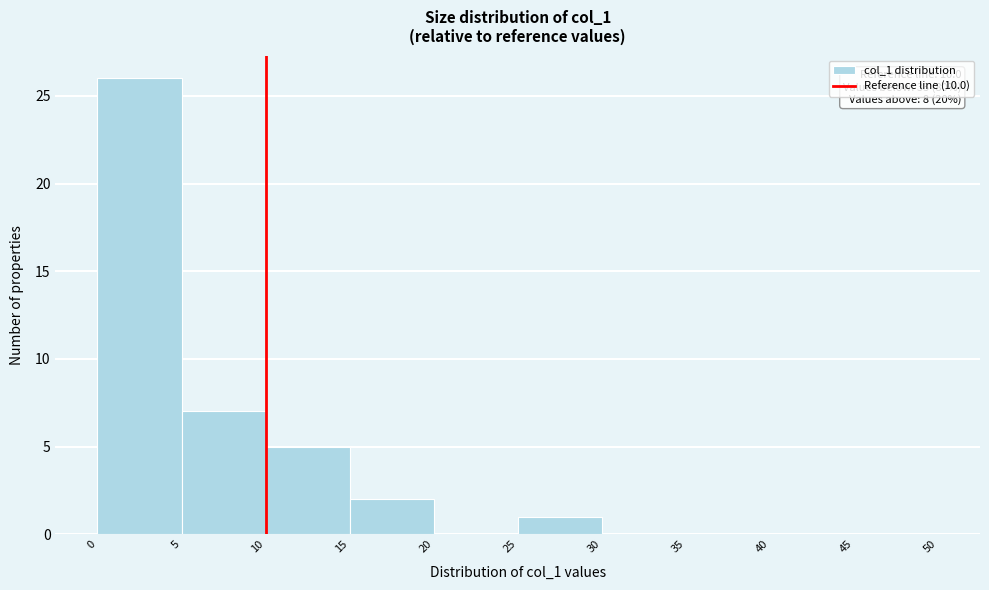

Over which range of the x-axis is the bar tallest?

0 to 5